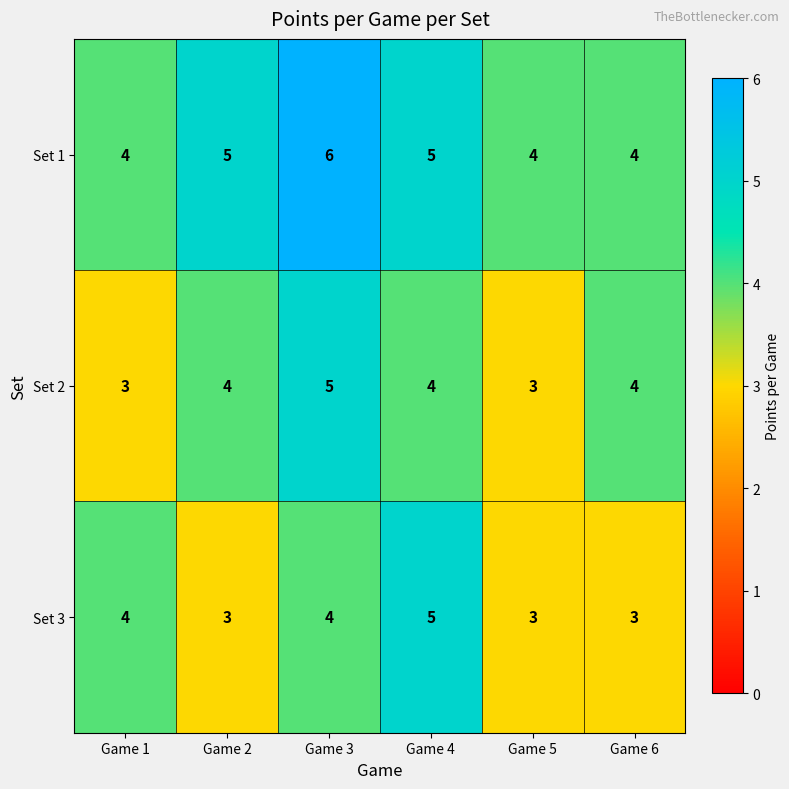

What is the average value of the Set 3 series?

4